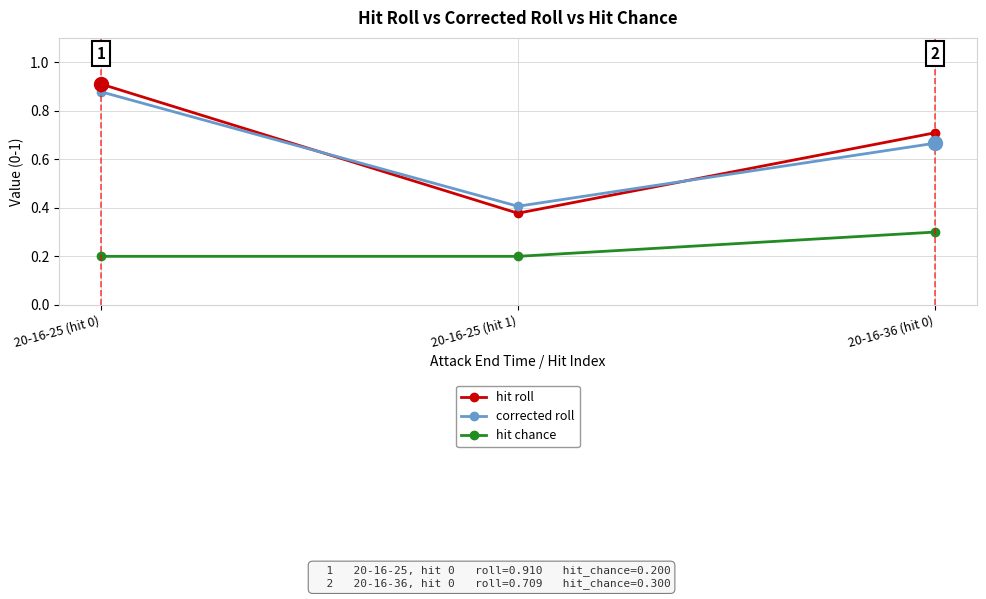

At which category does the chart reach its peak across all series?

20-16-25 (hit 0)